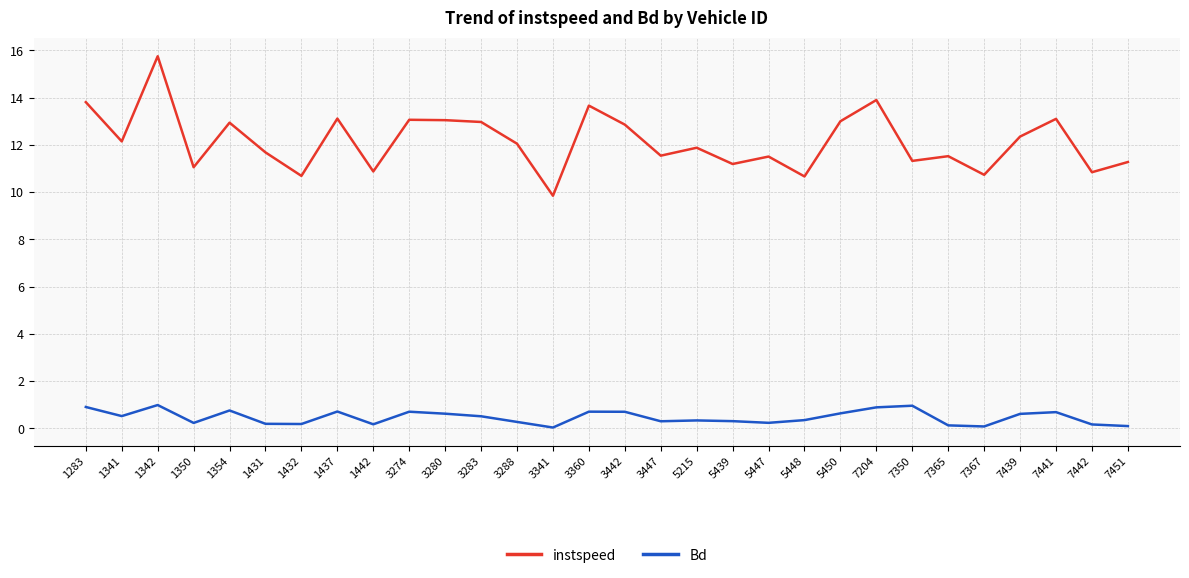

True or false: Bd and instspeed cross at least once.

False